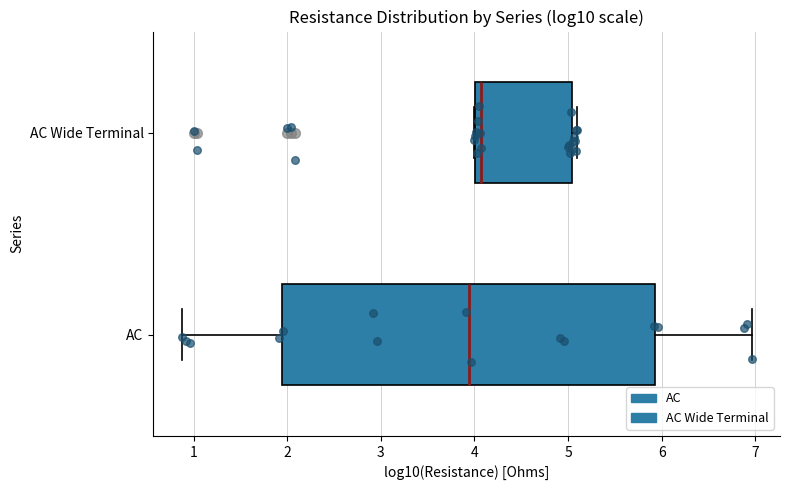

Where is the right edge of the box for AC Wide Terminal on the x-axis? The values are not printed on the chart, so give them approximately, as read against the axis.

5.0